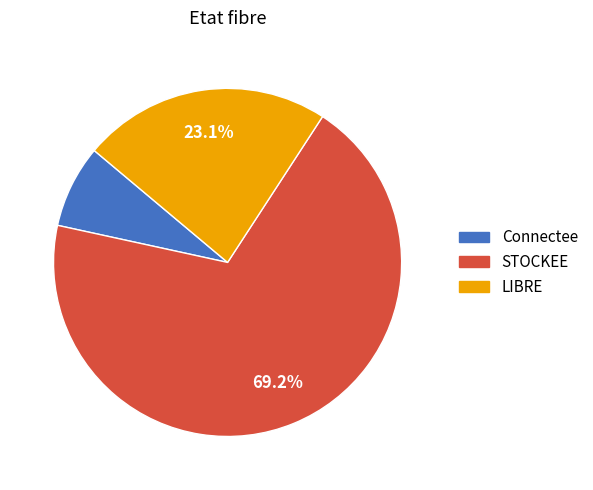

Does any single category account for the majority?

Yes